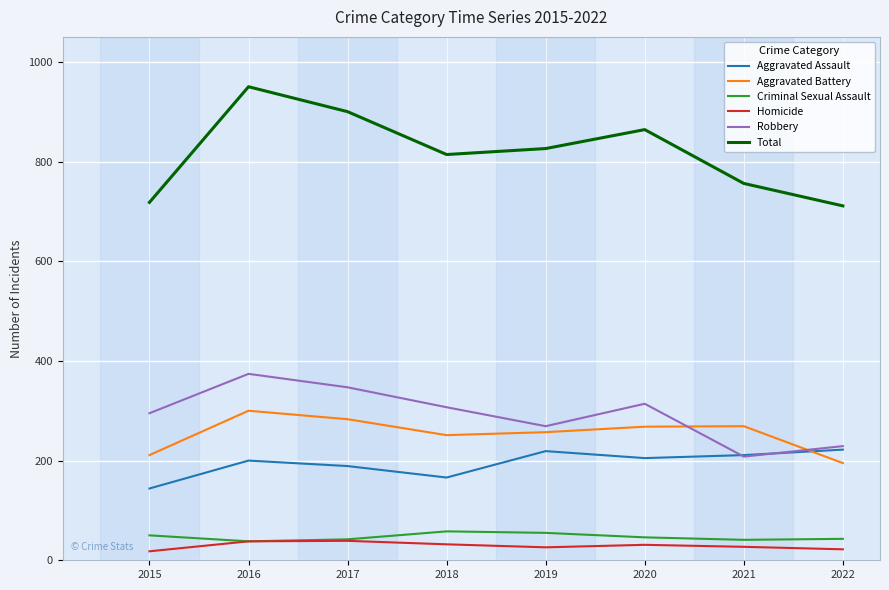

Between 2015 and 2018, which series saw the biggest shift?

Total